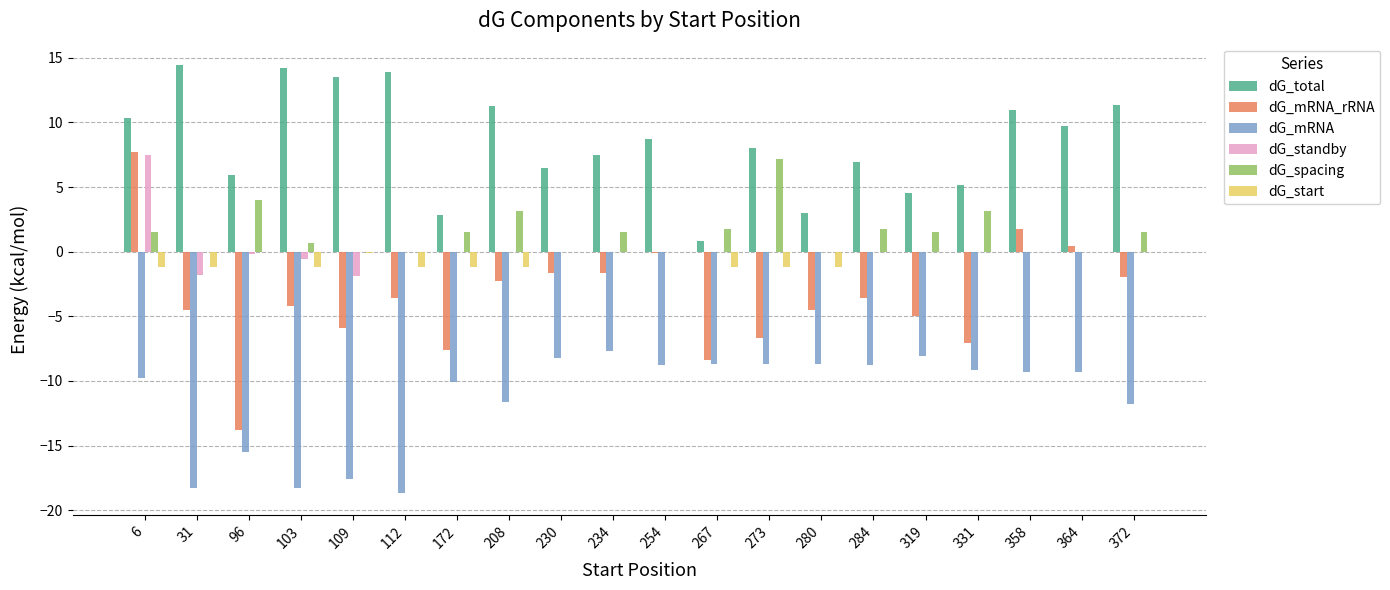

Which series has the widest spread of values?

dG_mRNA_rRNA